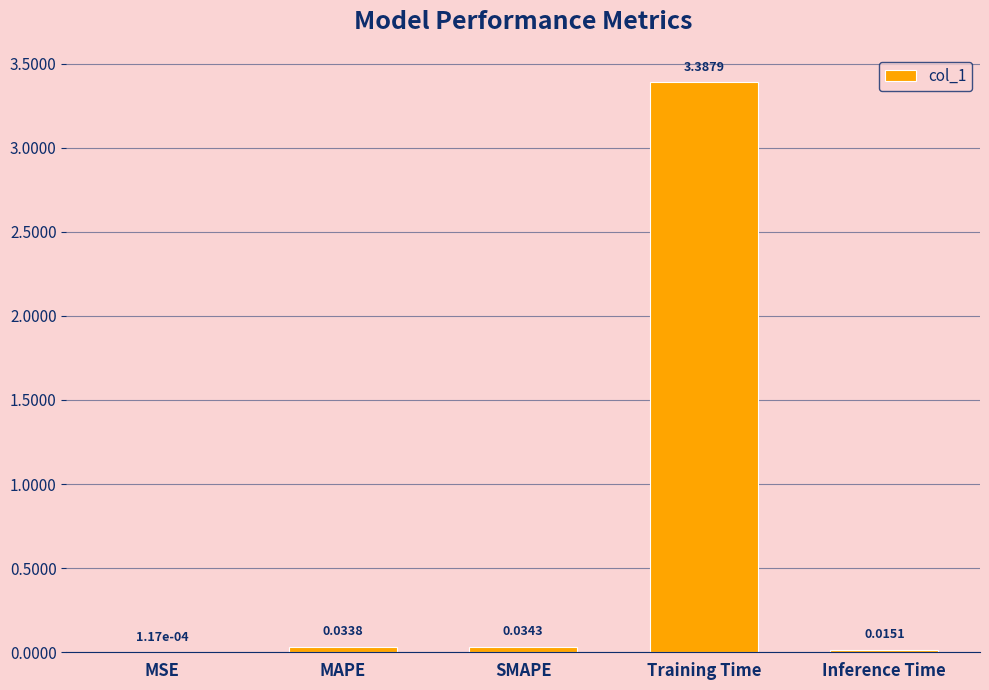

True or false: the data shows 3.4 at Training Time.

True